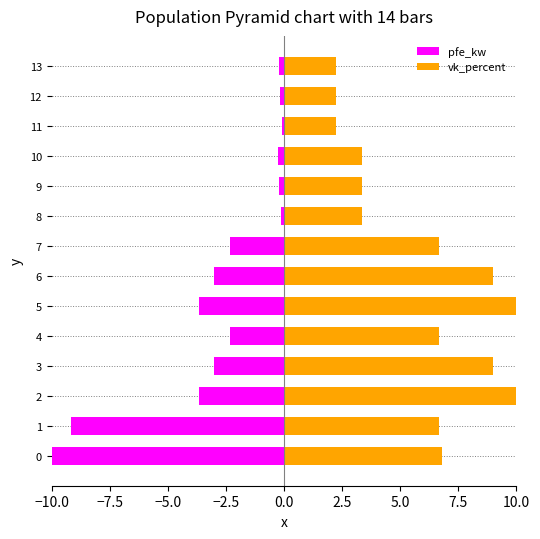

What is the minimum value shown in the chart?

-10.0